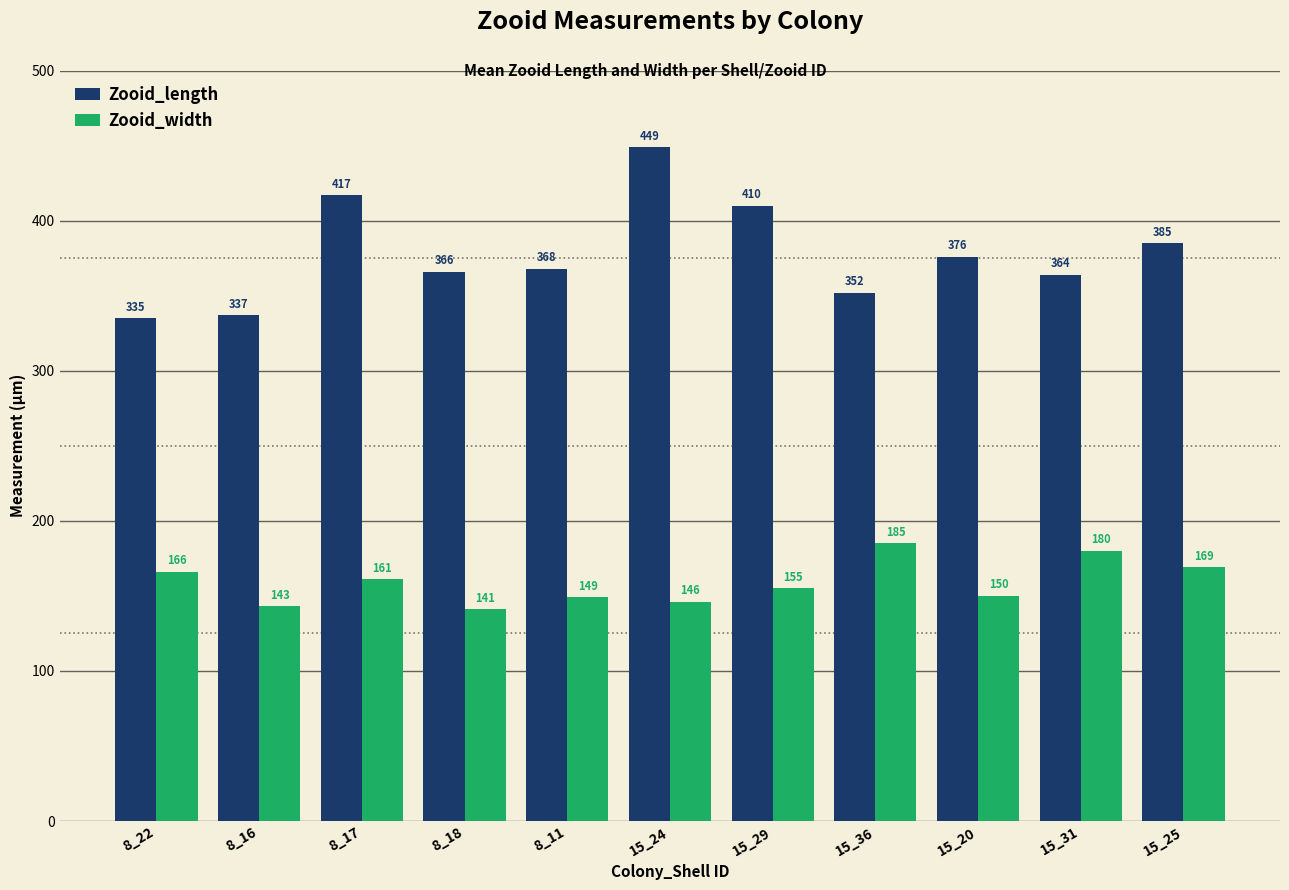

What is the label of the 5th bar from the right?

15_29